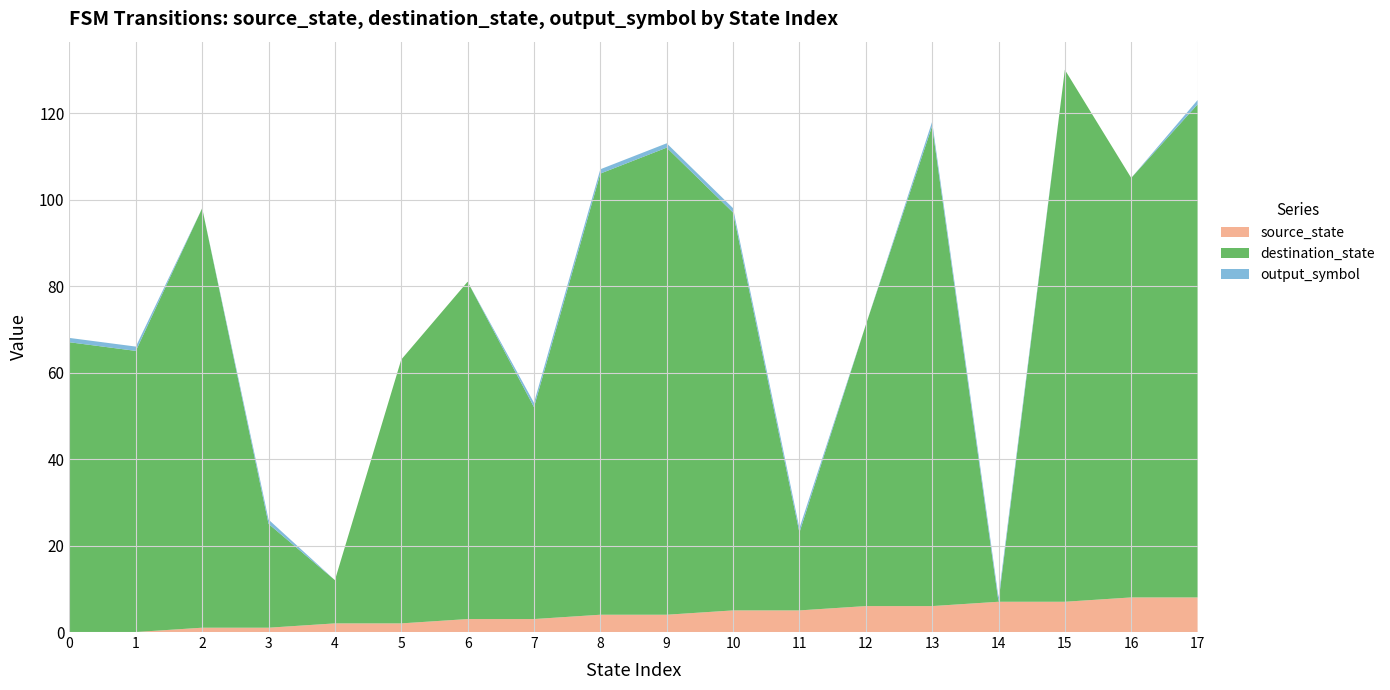

Reading left to right, transcribe all the data shown in this chart.

source_state: 0=0	1=0	2=1	3=1	4=2	5=2	6=3	7=3	8=4	9=4	10=5	11=5	12=6	13=6	14=7	15=7	16=8	17=8
destination_state: 0=67	1=65	2=97	3=24	4=10	5=61	6=78	7=49	8=102	9=108	10=92	11=18	12=65	13=111	14=0	15=123	16=97	17=114
output_symbol: 0=1	1=1	2=0	3=1	4=0	5=0	6=0	7=1	8=1	9=1	10=1	11=1	12=0	13=1	14=1	15=0	16=0	17=1